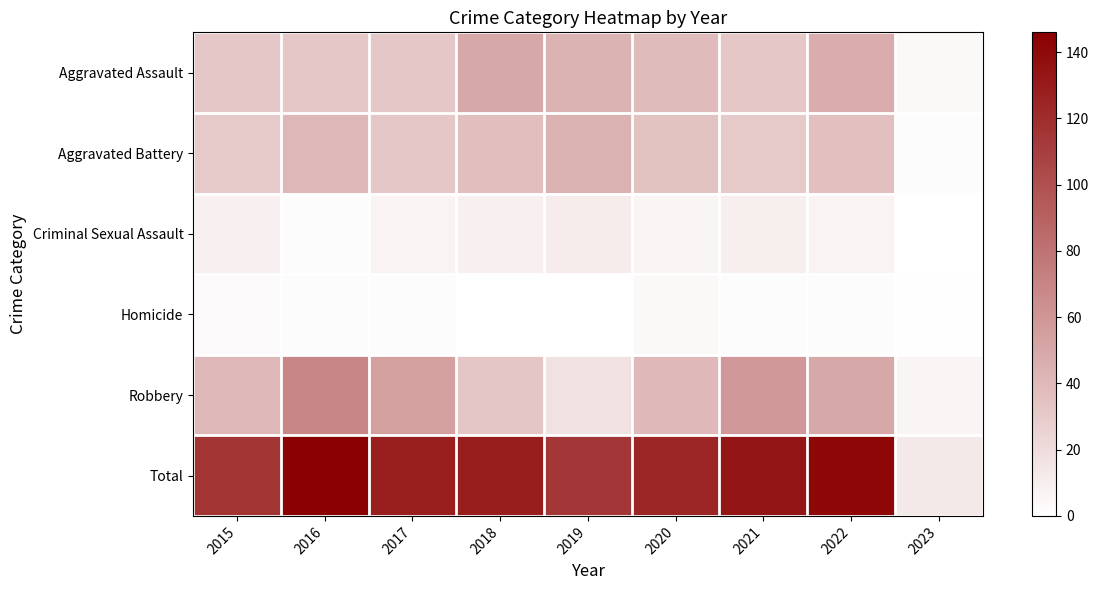

Reading left to right, list all the values displayed in this chart.

Aggravated Assault: 2015=32	2016=32	2017=32	2018=50	2019=43	2020=39	2021=32	2022=47	2023=4
Aggravated Battery: 2015=31	2016=41	2017=32	2018=37	2019=44	2020=35	2021=31	2022=36	2023=2
Criminal Sexual Assault: 2015=9	2016=2	2017=7	2018=9	2019=11	2020=6	2021=10	2022=7	2023=0
Homicide: 2015=3	2016=2	2017=2	2018=0	2019=0	2020=4	2021=2	2022=2	2023=1
Robbery: 2015=41	2016=69	2017=55	2018=33	2019=17	2020=40	2021=59	2022=50	2023=6
Total: 2015=116	2016=146	2017=128	2018=129	2019=115	2020=124	2021=134	2022=142	2023=13